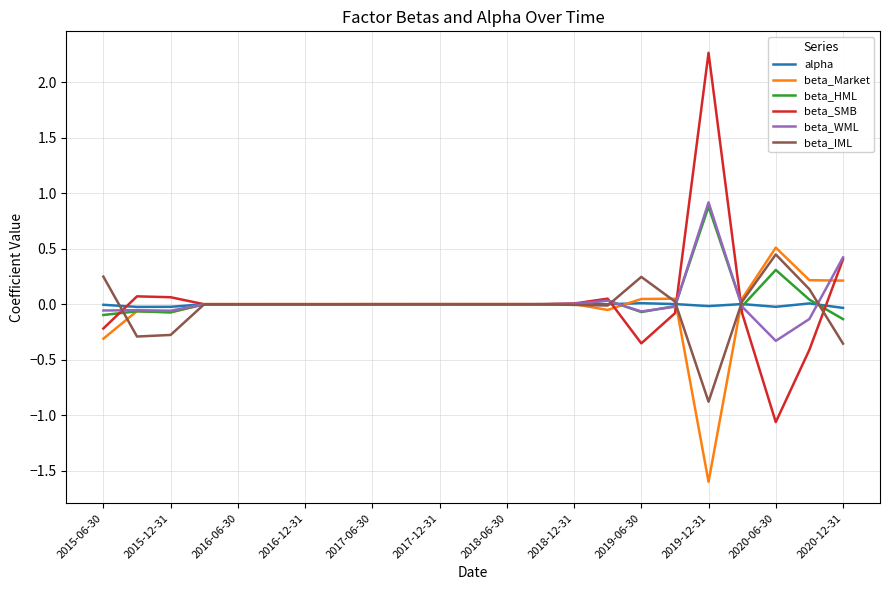

What is the smallest value displayed?

-1.6